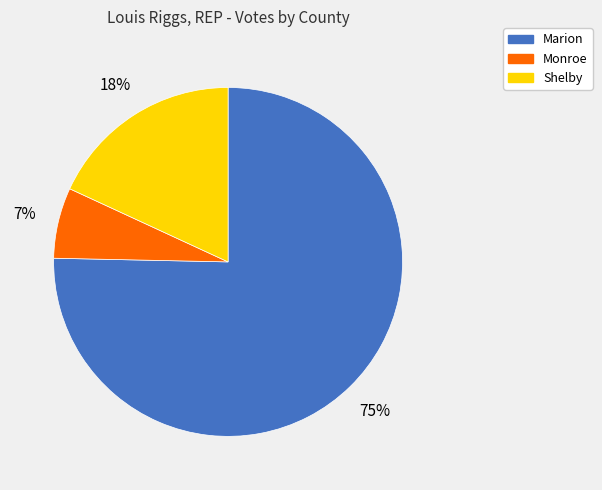

Is the sum of Shelby and Marion greater than half?

Yes